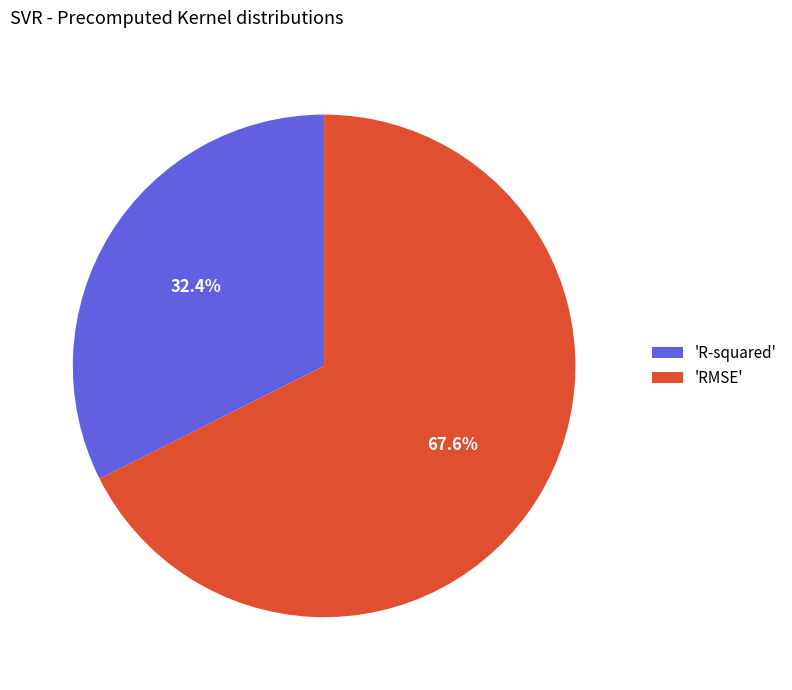

Between 'R-squared' and 'RMSE', which is larger?

'RMSE'